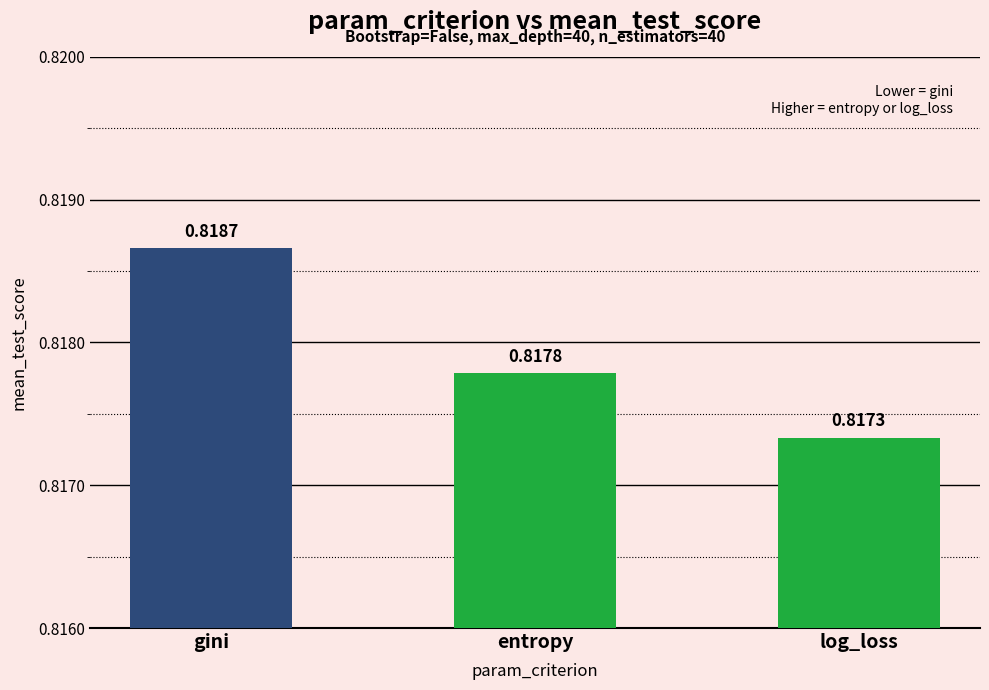

Rank the categories by value from highest to lowest.

gini, entropy, log_loss